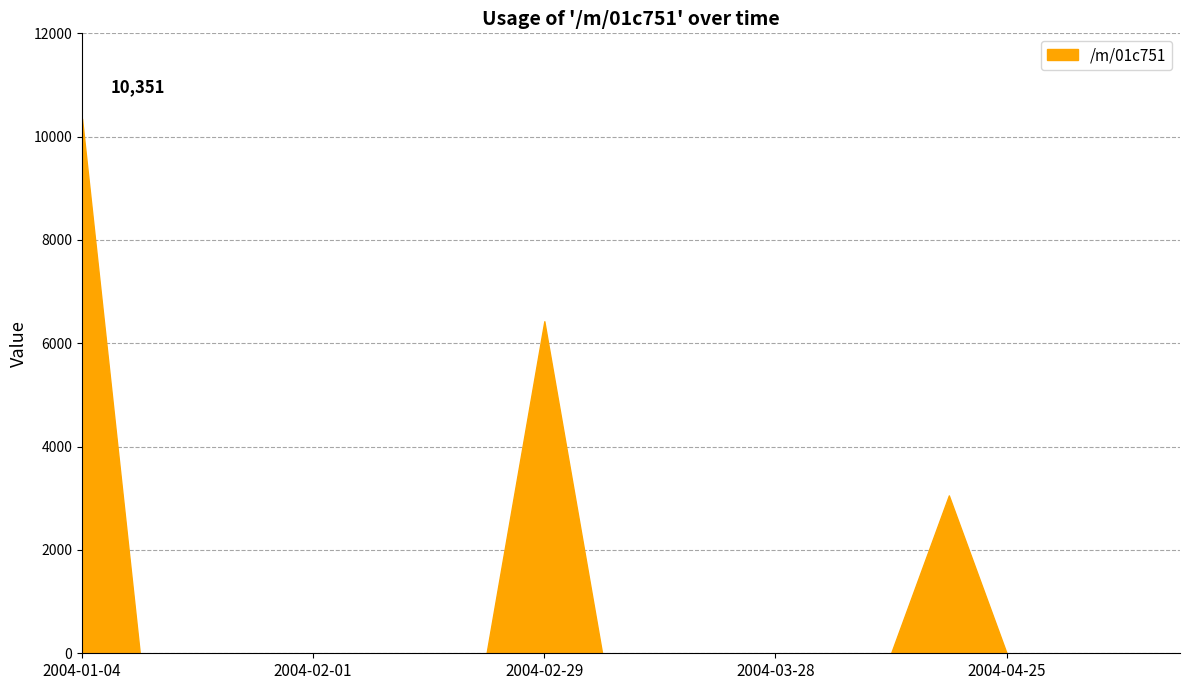

What is the greatest value displayed?

10351.2